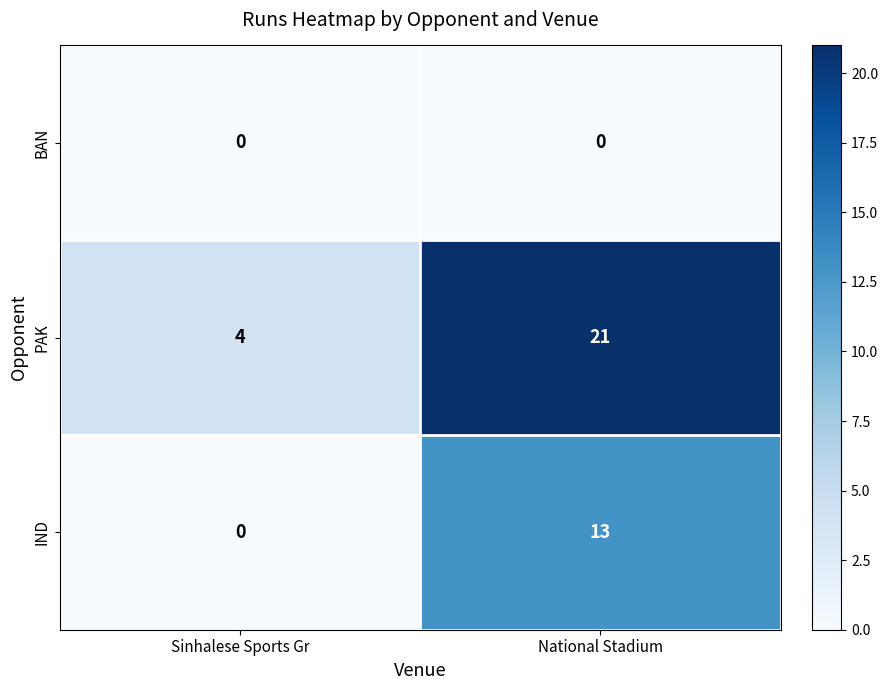

At which label is PAK closest to 12?

Sinhalese Sports Gr